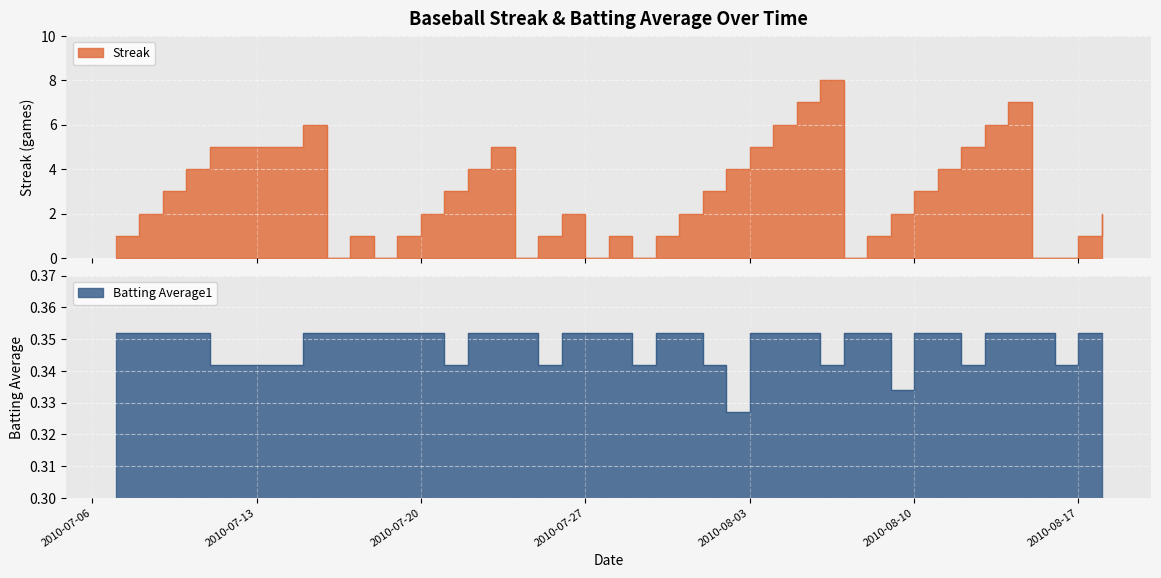

In Batting Average1, how many points are lower than both neighbors (excluding endpoints)?

9